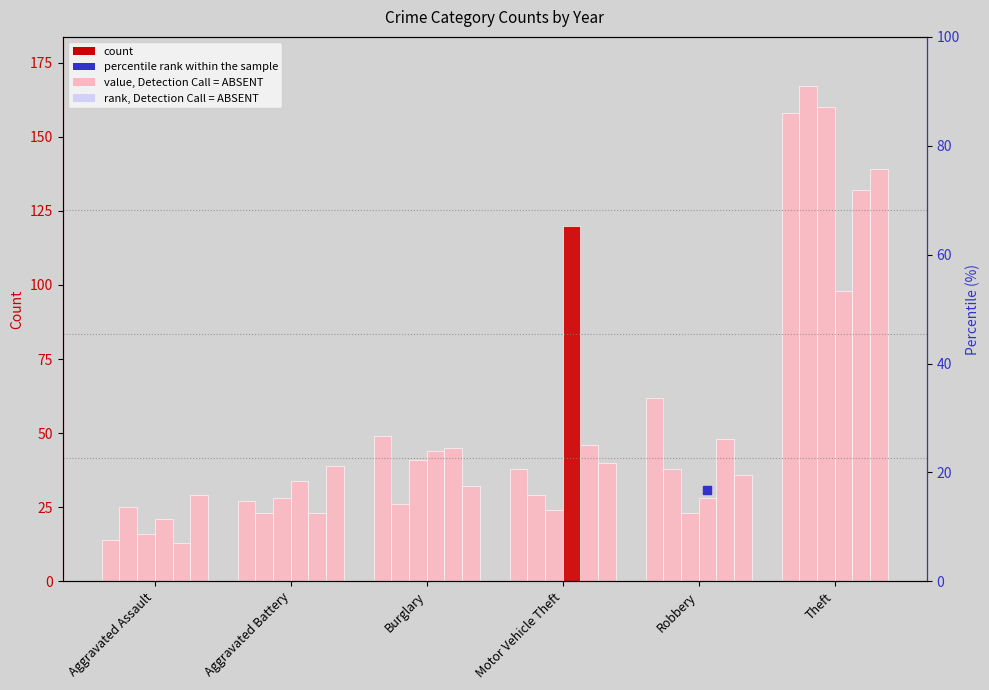

At how many categories does at least one series exceed 32?

5